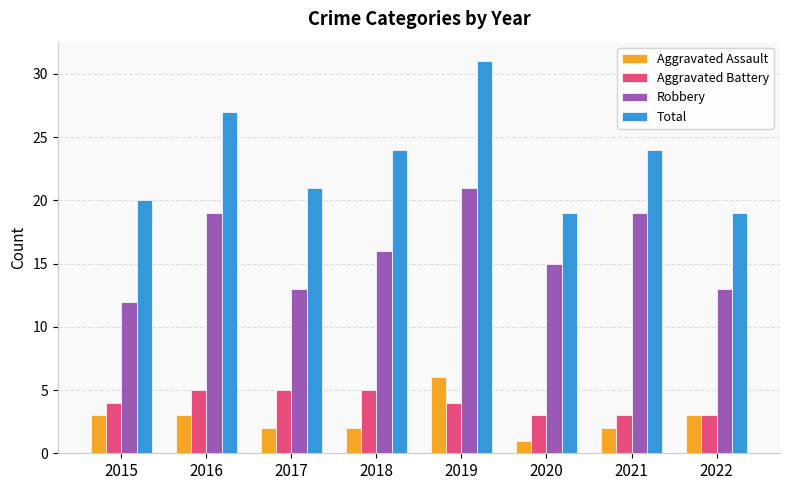

The value of Aggravated Assault at 2020 is 0. True or false?

False